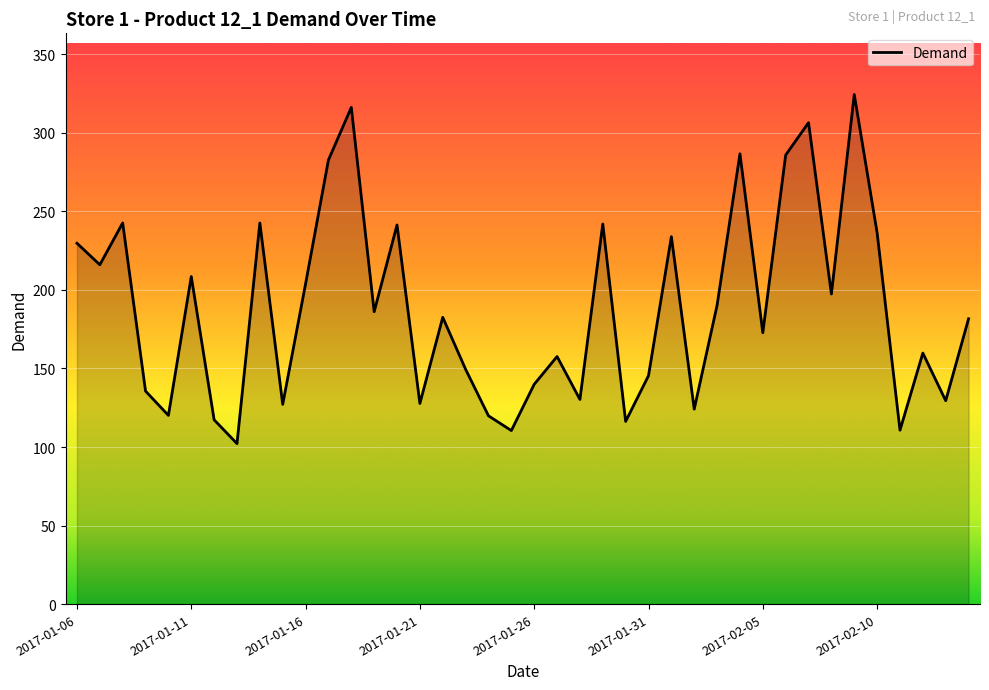

Count the number of categories in the chart.

40